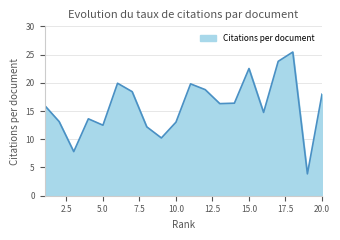

What is the difference between the maximum and minimum values?

21.6